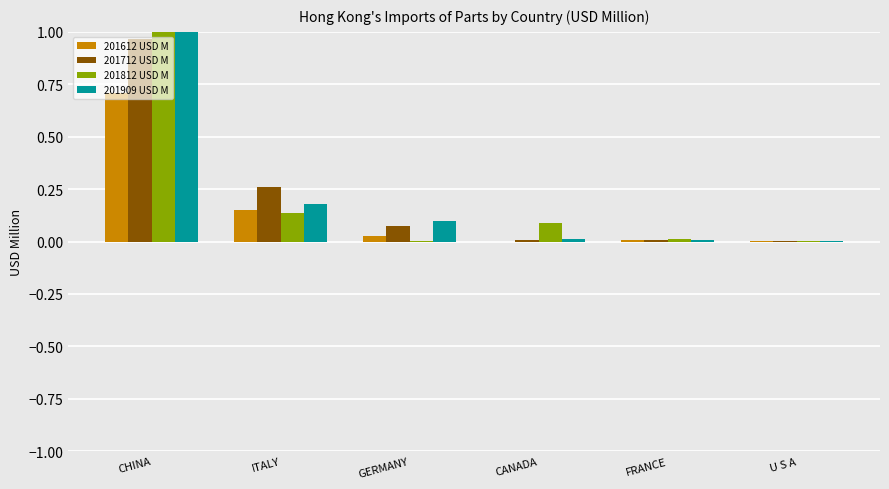

List the labels in order of 201712 USD M value, largest first.

CHINA, ITALY, GERMANY, FRANCE, CANADA, U S A